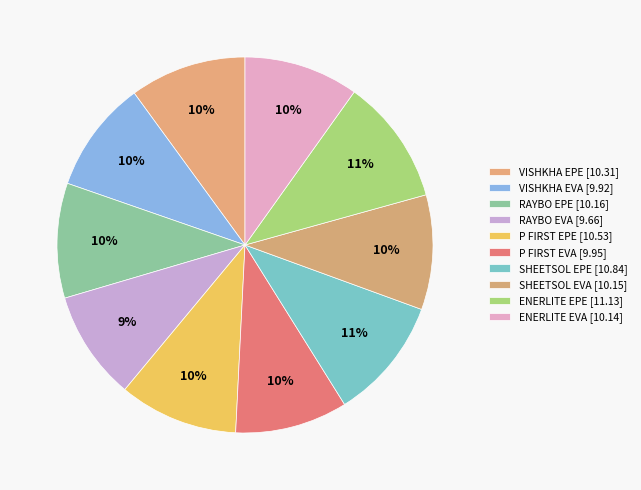

Rank the categories by value from highest to lowest.

ENERLITE EPE, SHEETSOL EPE, P FIRST EPE, VISHKHA EPE, RAYBO EPE, SHEETSOL EVA, ENERLITE EVA, P FIRST EVA, VISHKHA EVA, RAYBO EVA